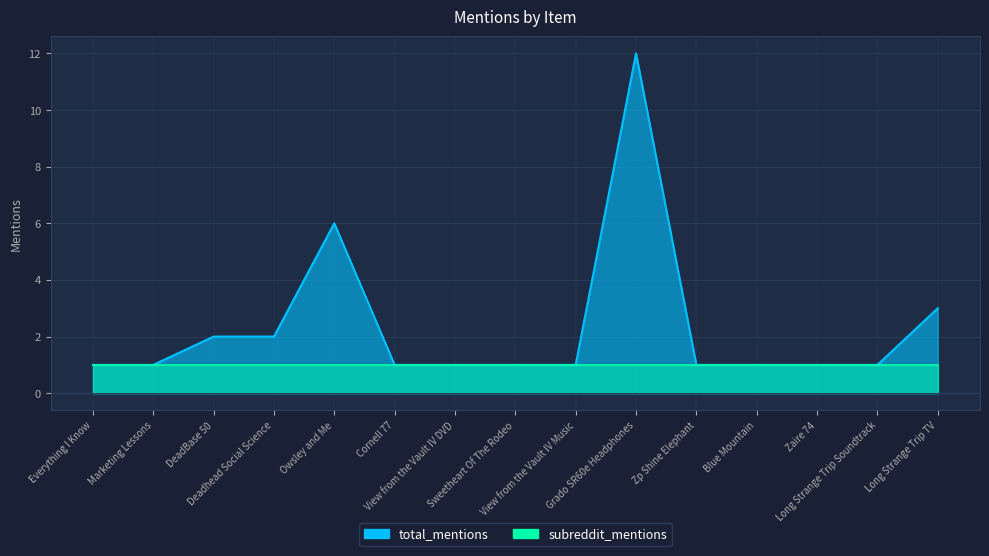

What is the maximum value shown in the chart?

12